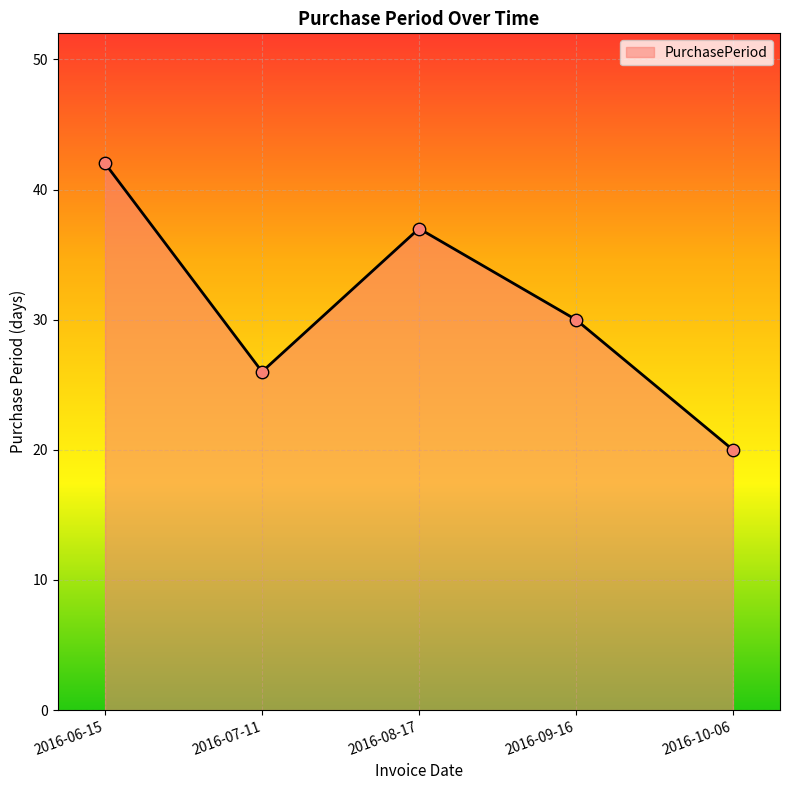

What is the ratio of the value at 2016-10-06 to the value at 2016-09-16?

0.7